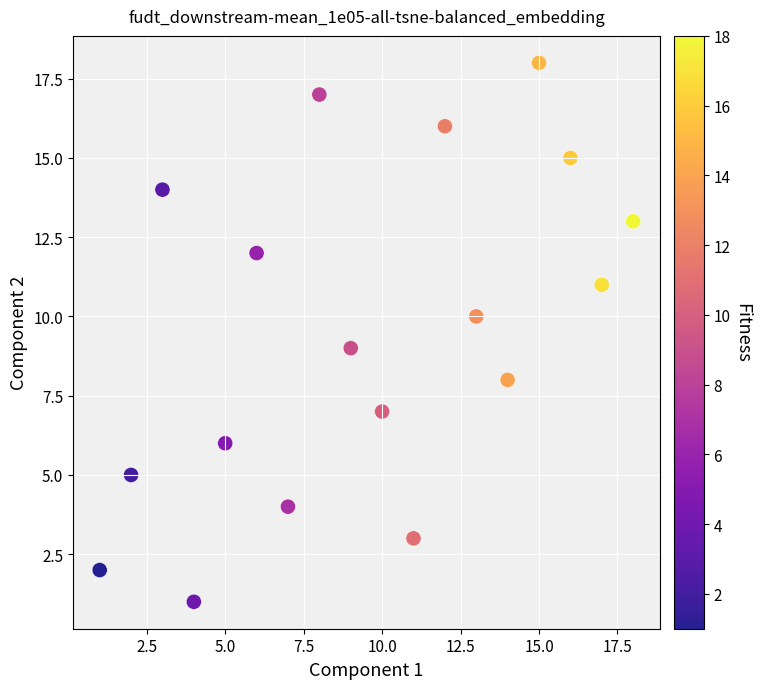

What is the range of X values (max minus min)?

17